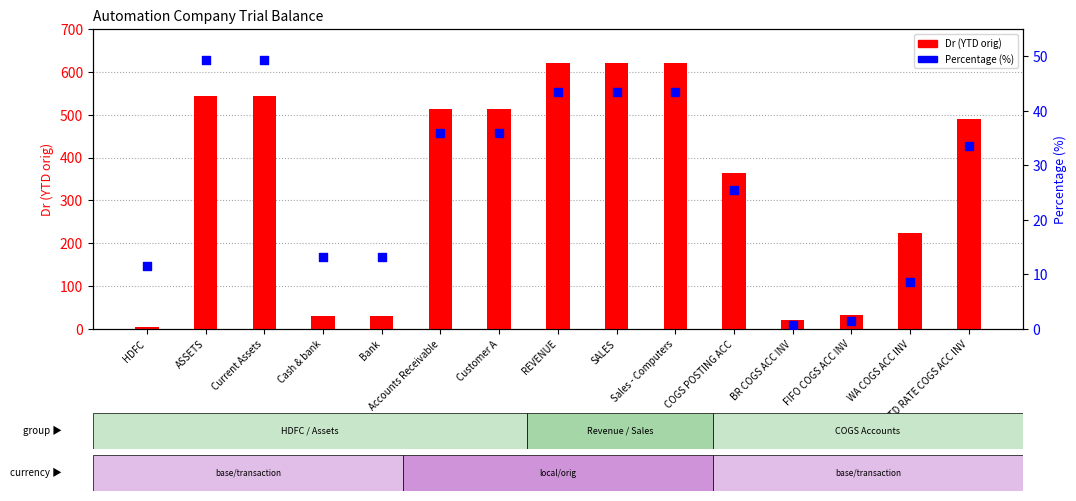

Which series contains the highest Y value?

Dr (YTD orig)